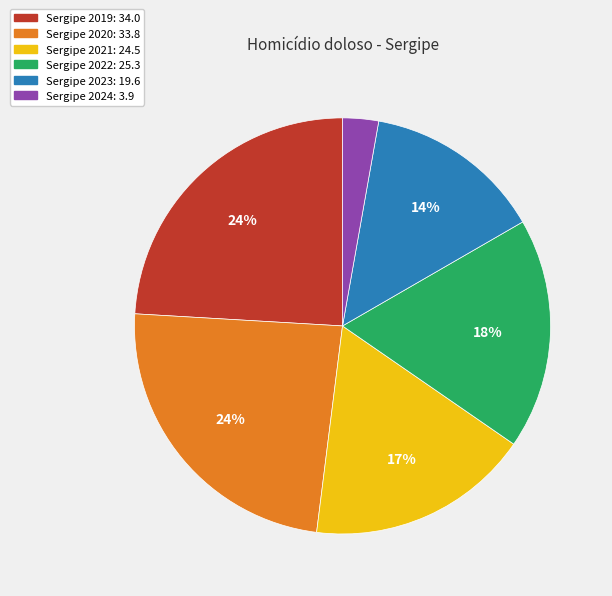

To the nearest percent, what is the average slice percentage?

17%